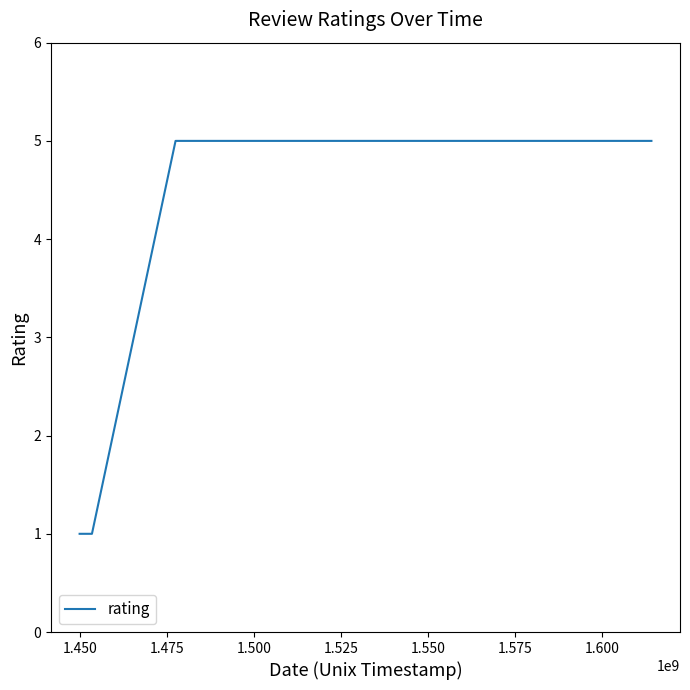

Count the values in the range 1 to 5.

7